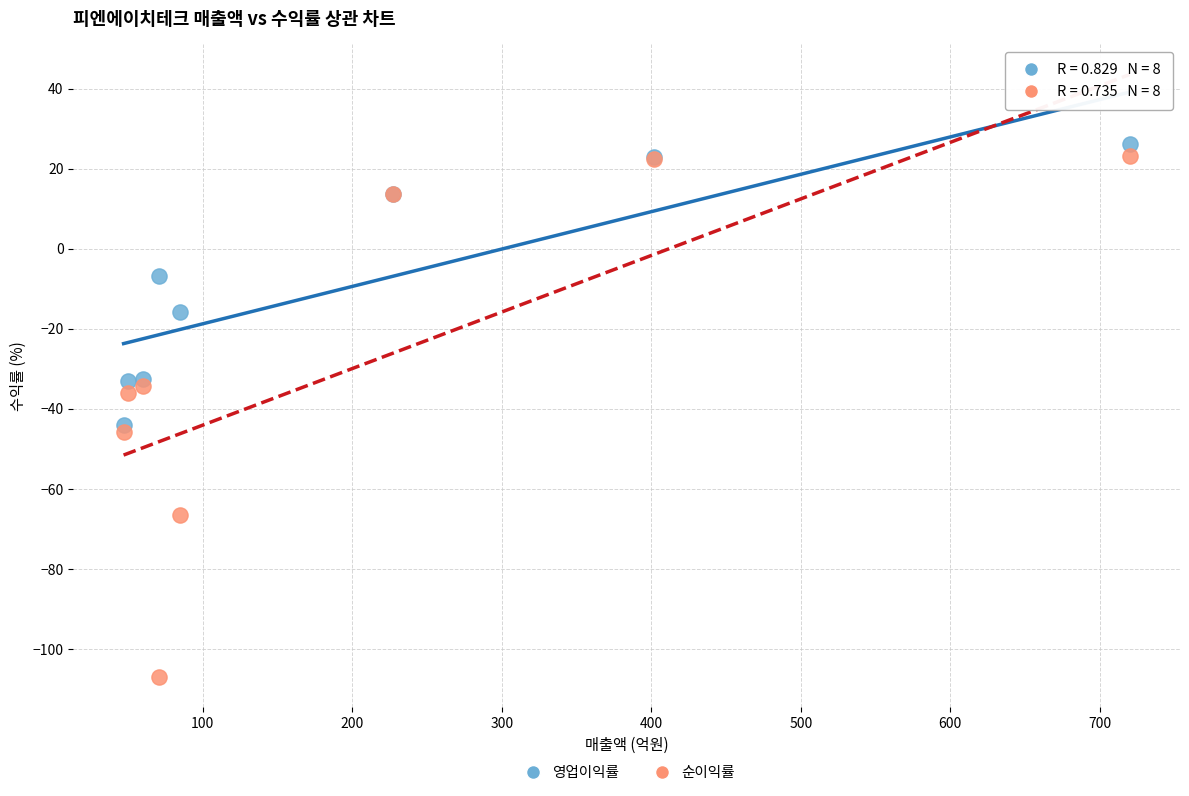

Which series has the widest spread of Y values?

순이익률